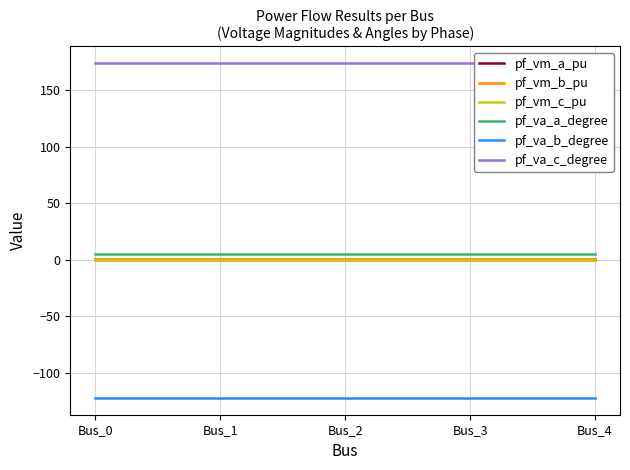

At which category does pf_vm_c_pu reach its first local peak?

Bus_3